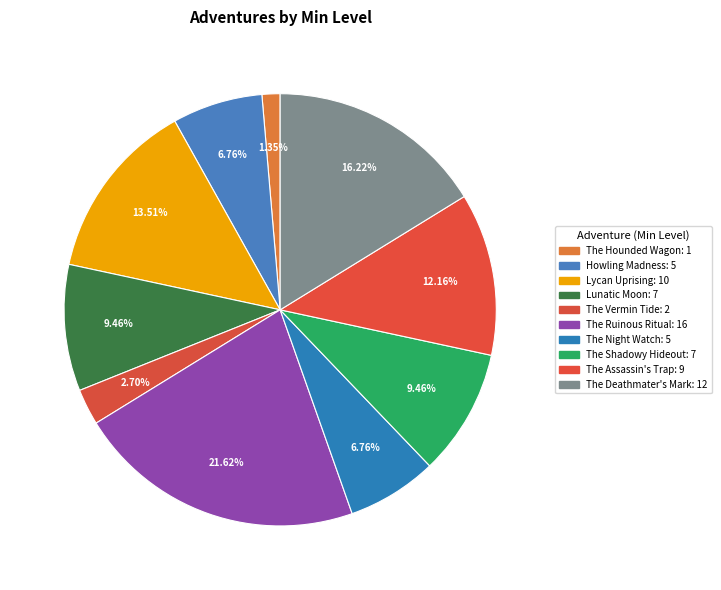

Is the sum of The Shadowy Hideout and Howling Madness greater than half?

No